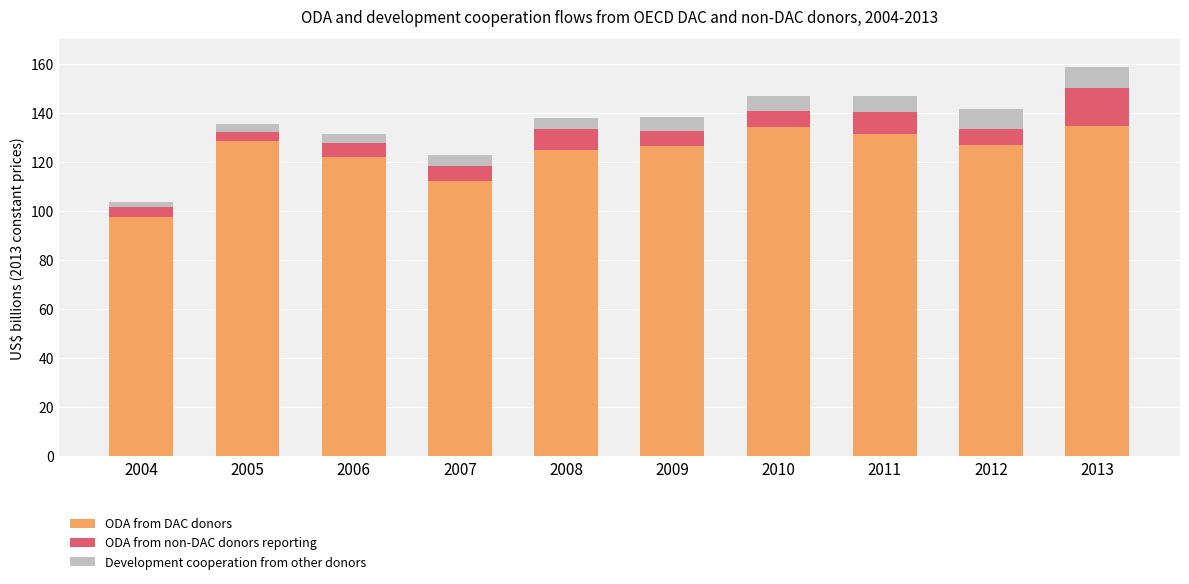

The ODA from DAC donors series shows 231.9 at 2011. True or false?

False